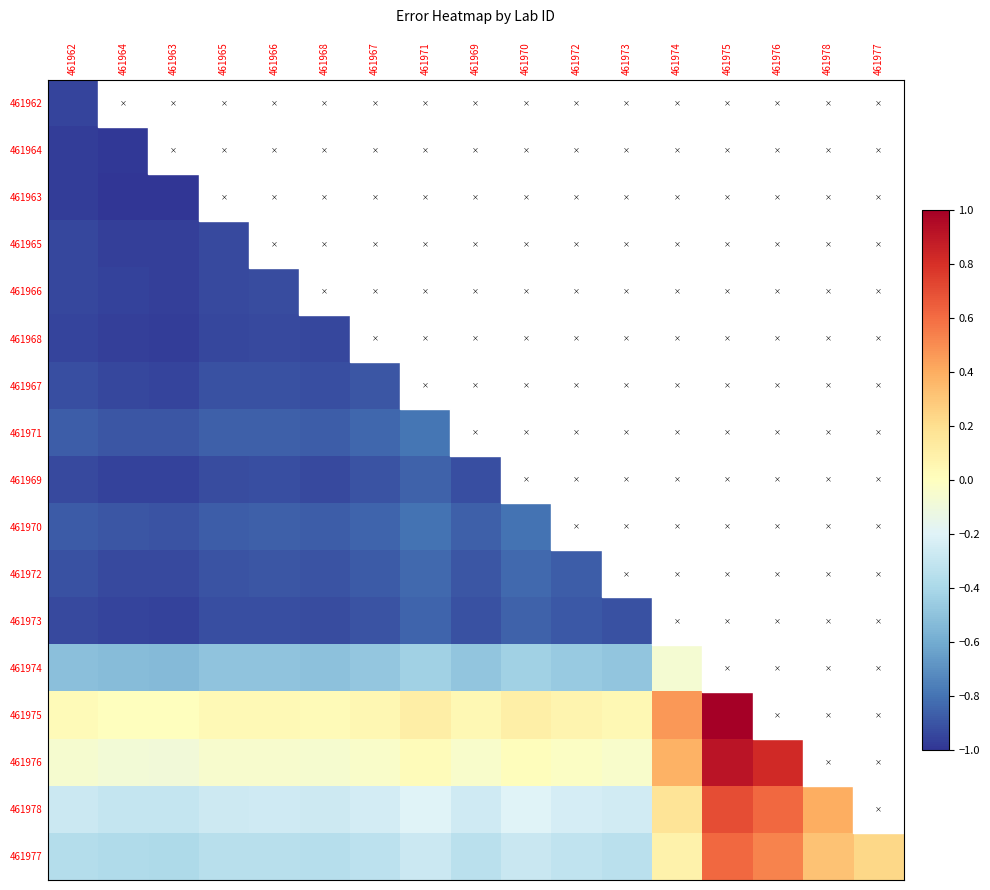

Is it true that 461970 equals -1.2 at 461969?

False